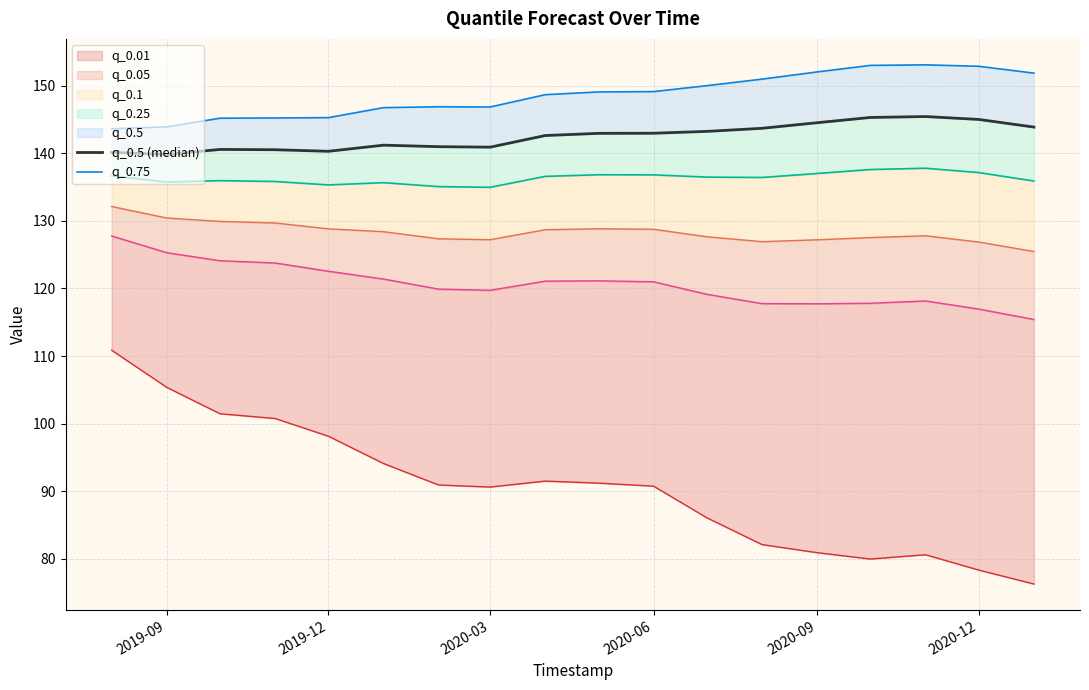

How many values in the q_0.75 series exceed 149?

9